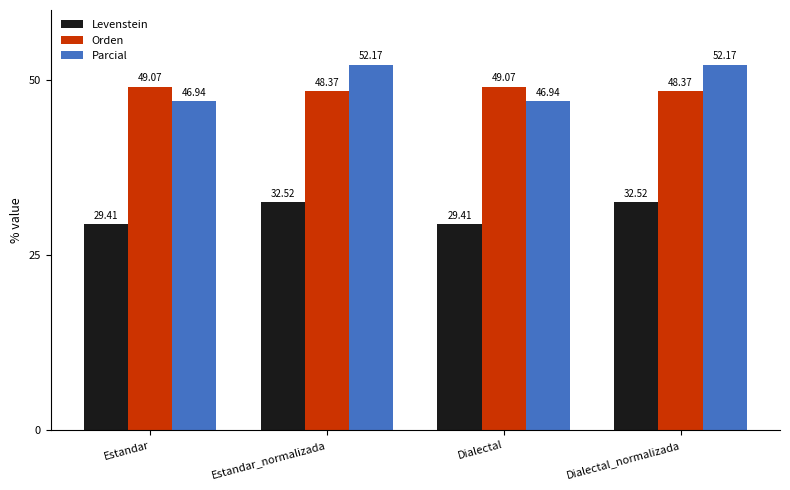

What is the difference between the maximum and second lowest values in the Levenstein series?

3.1